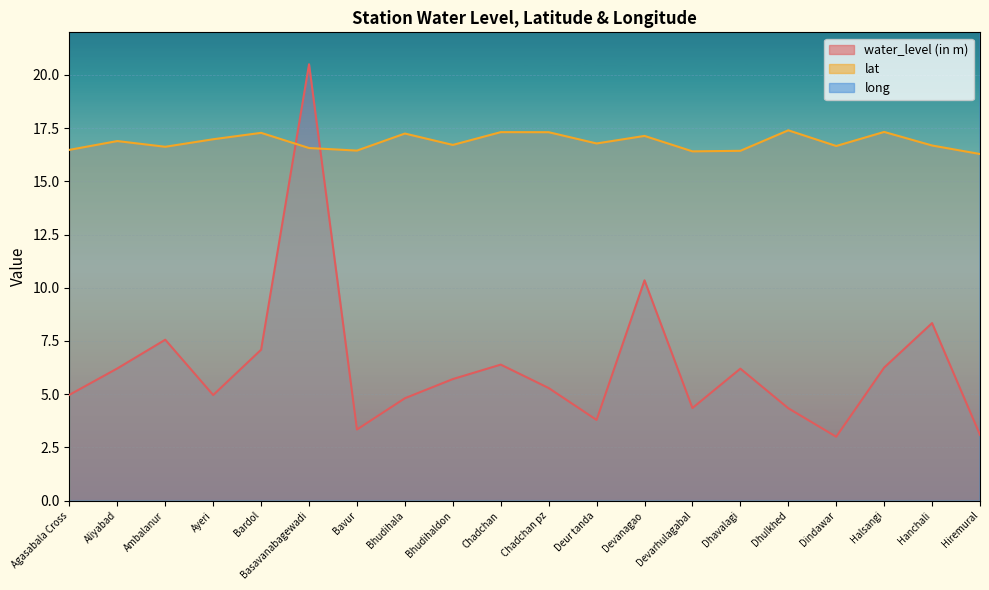

True or false: water_level (in m) and lat cross at least once.

True